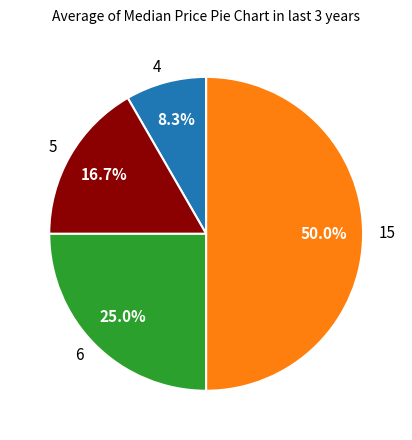

Rank the categories by value from lowest to highest.

4, 5, 6, 15